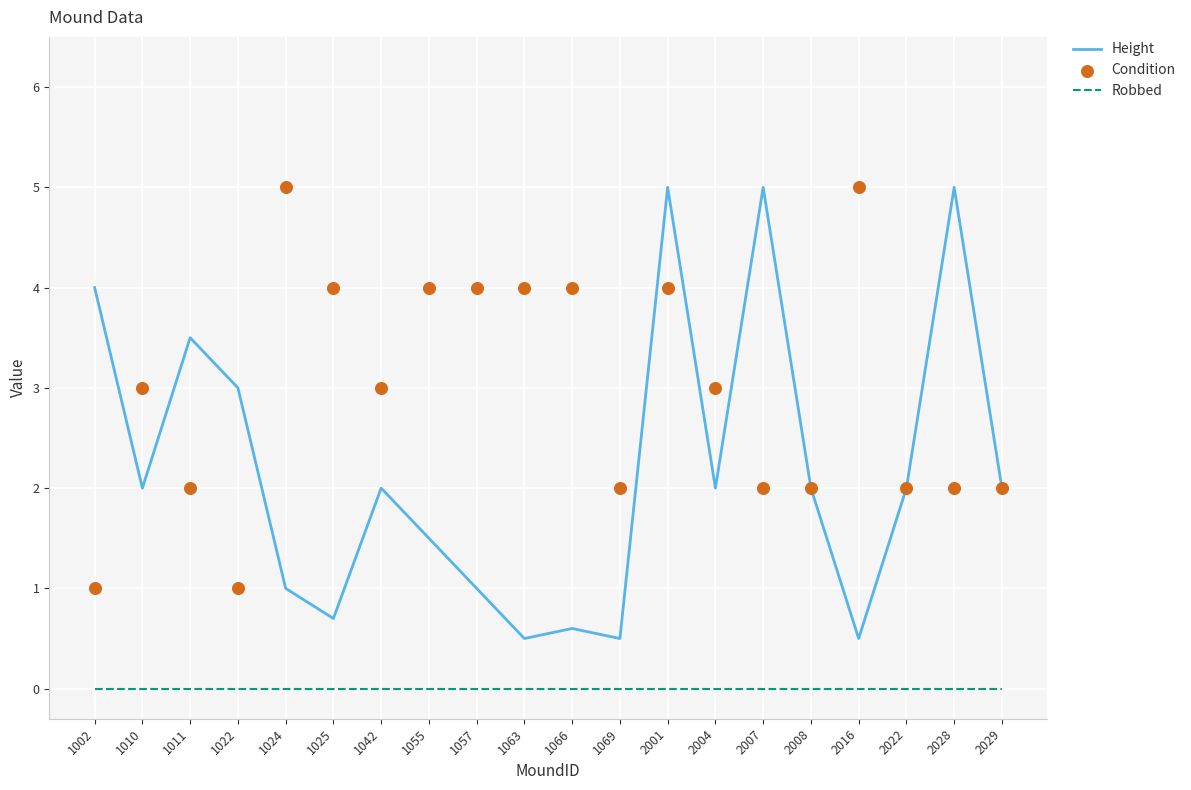

Is the value of Condition at 1042 greater than the value of Height at 2016?

Yes